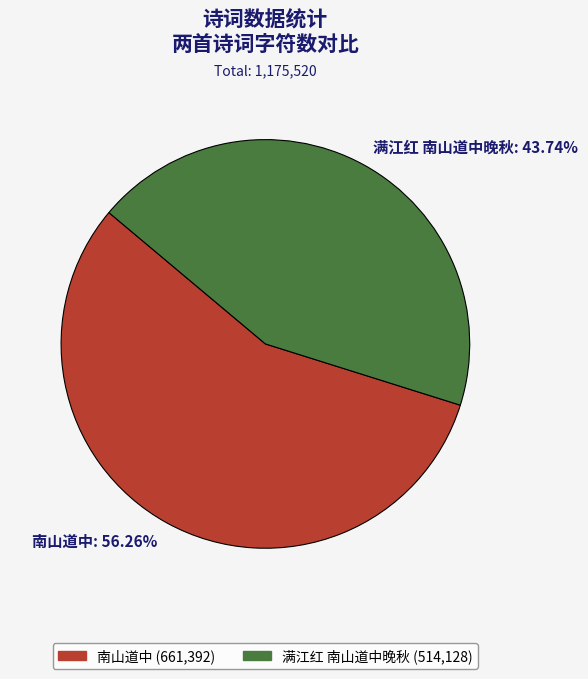

How much of the chart is everything except 南山道中?

43.7%